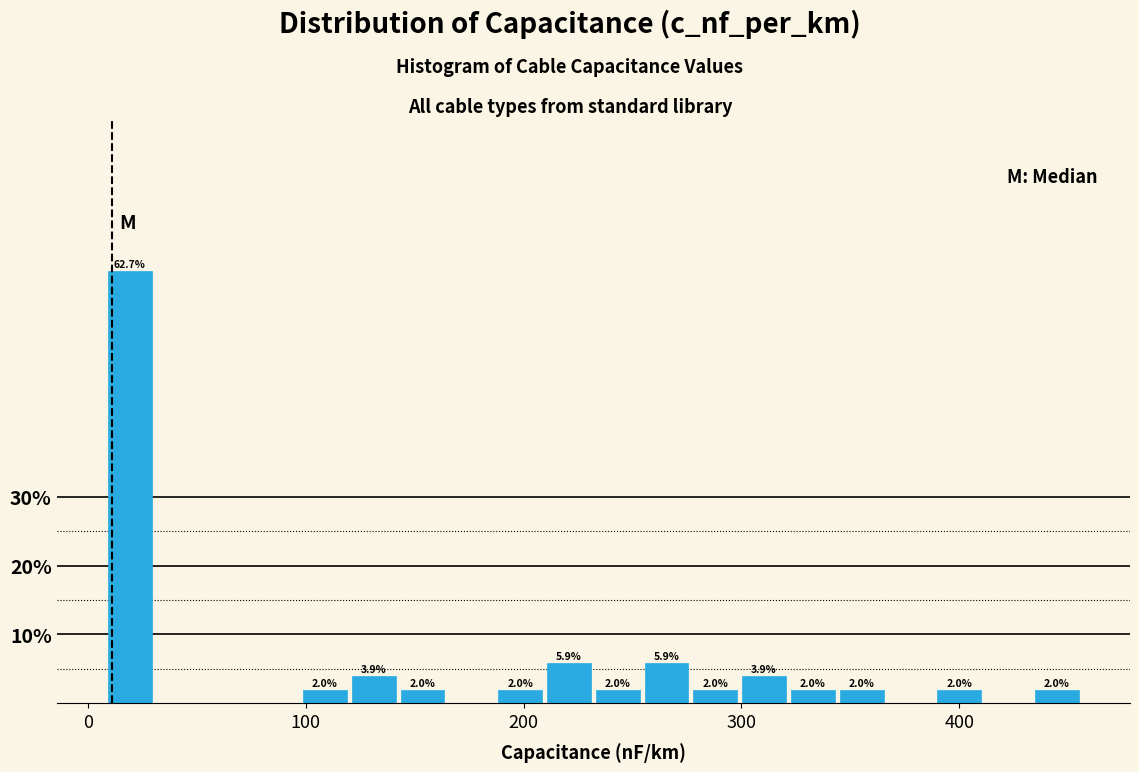

Read against the x-axis, roughly where is the centre of the tallest bar?

20